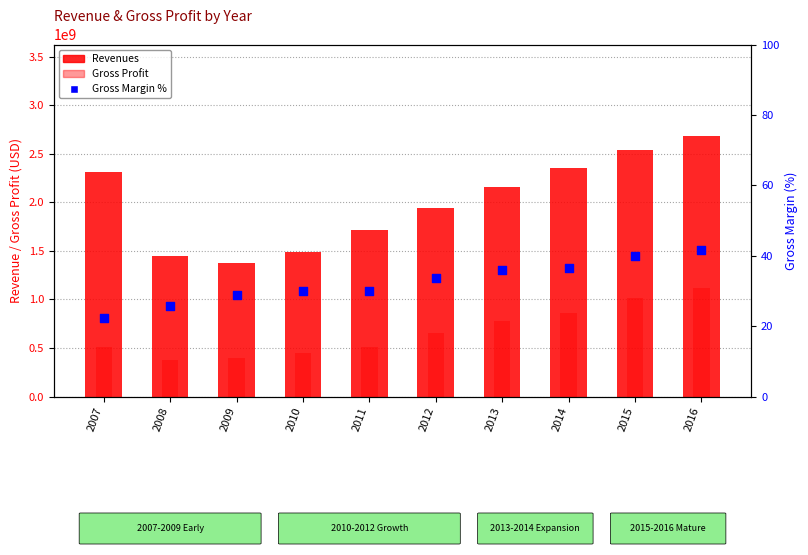

At how many categories does at least one series exceed 1101637213?

10